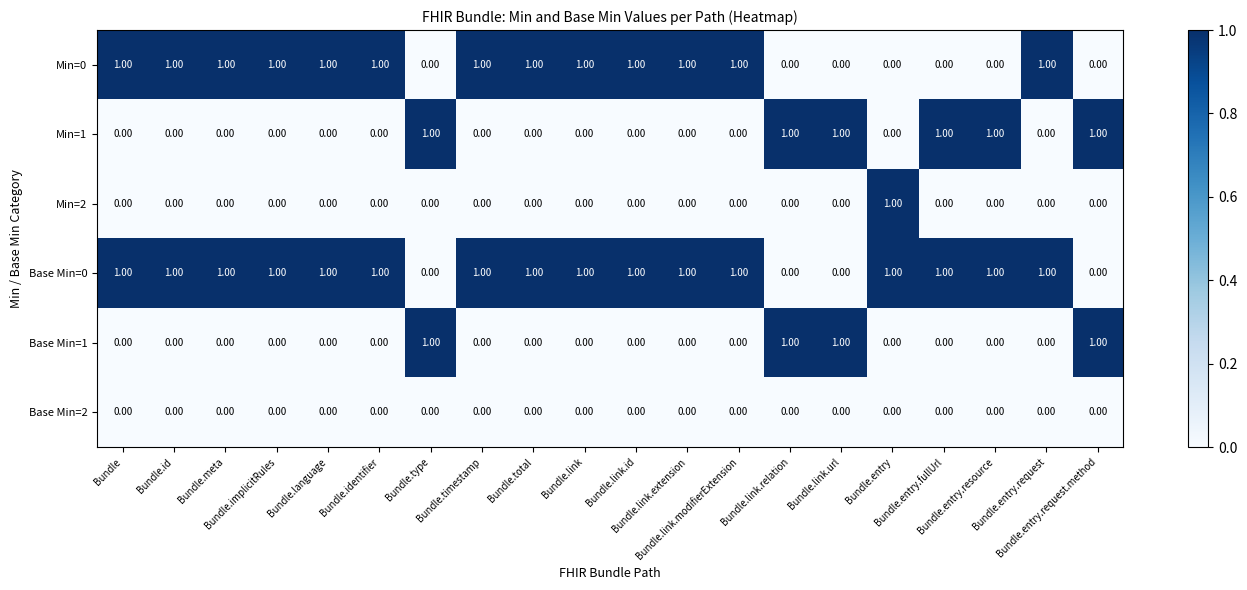

Which series has the largest total across all categories?

Base Min=0